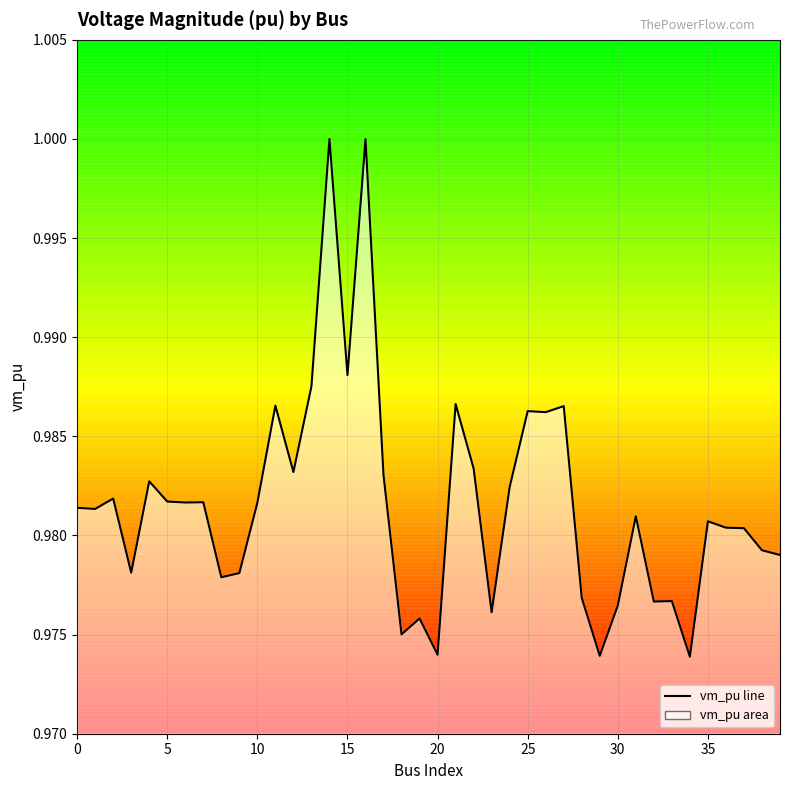

How many lines are shown in the chart?

1